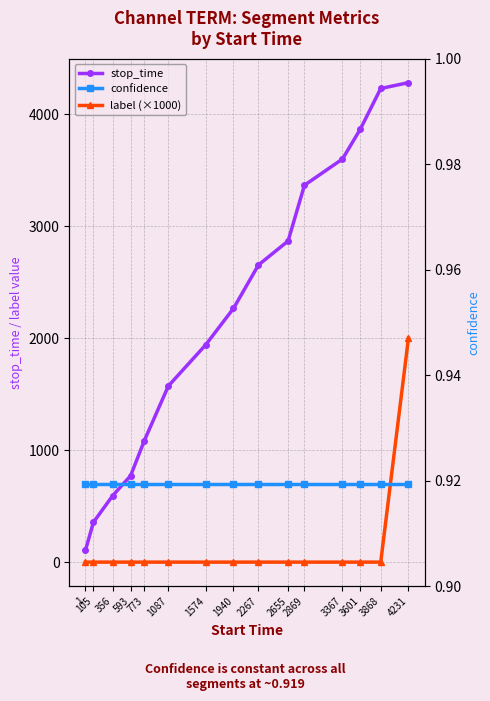

Between 1940 and 4231, which series saw the biggest shift?

stop_time